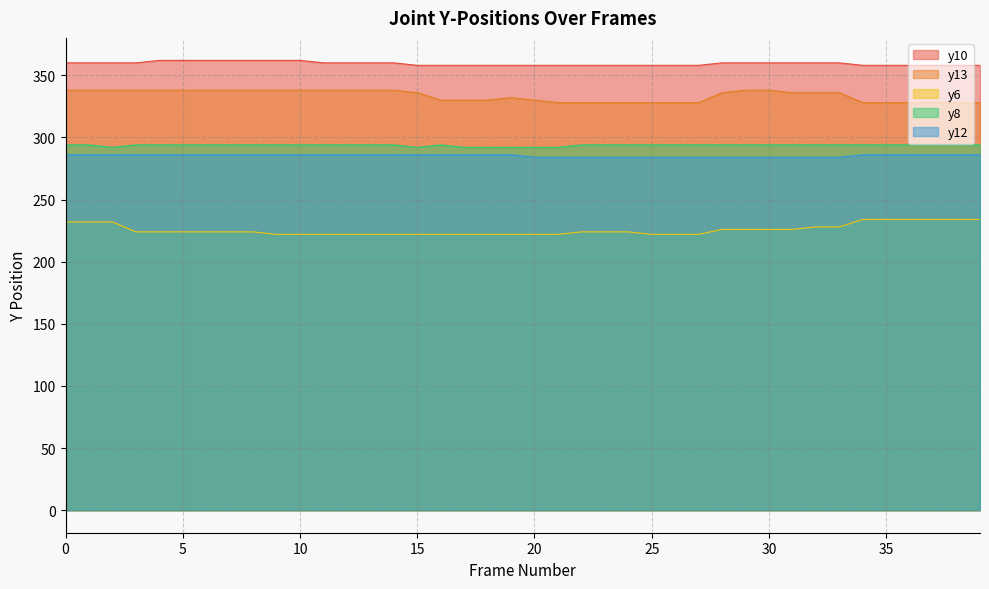

What is the difference between the maximum and minimum values in the y6 series?

12